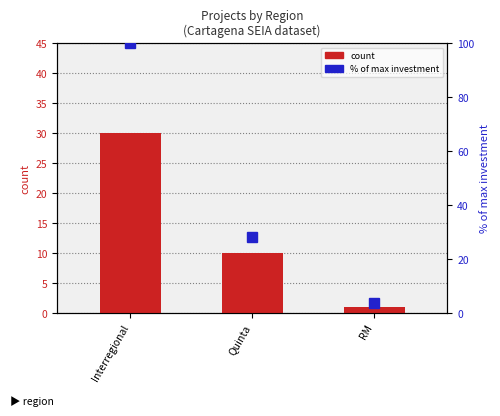

How many data points does each series have?

3